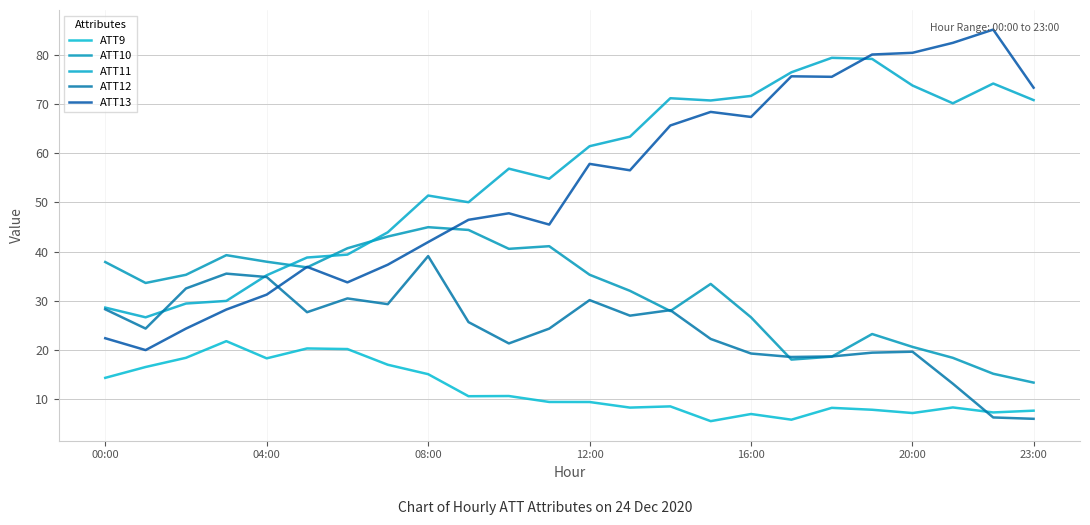

How many lines are shown in the chart?

5